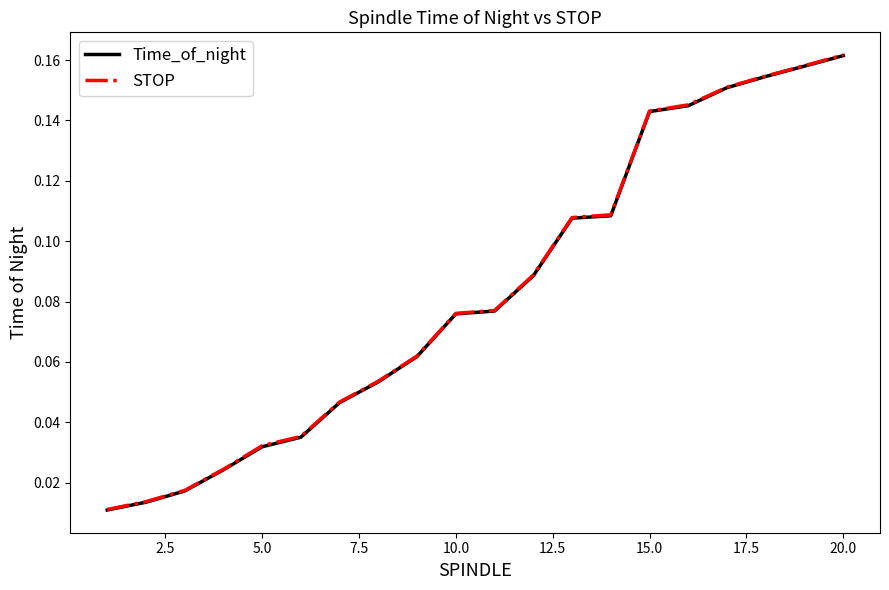

True or false: Time_of_night has more than 1 points higher than both neighbors.

False